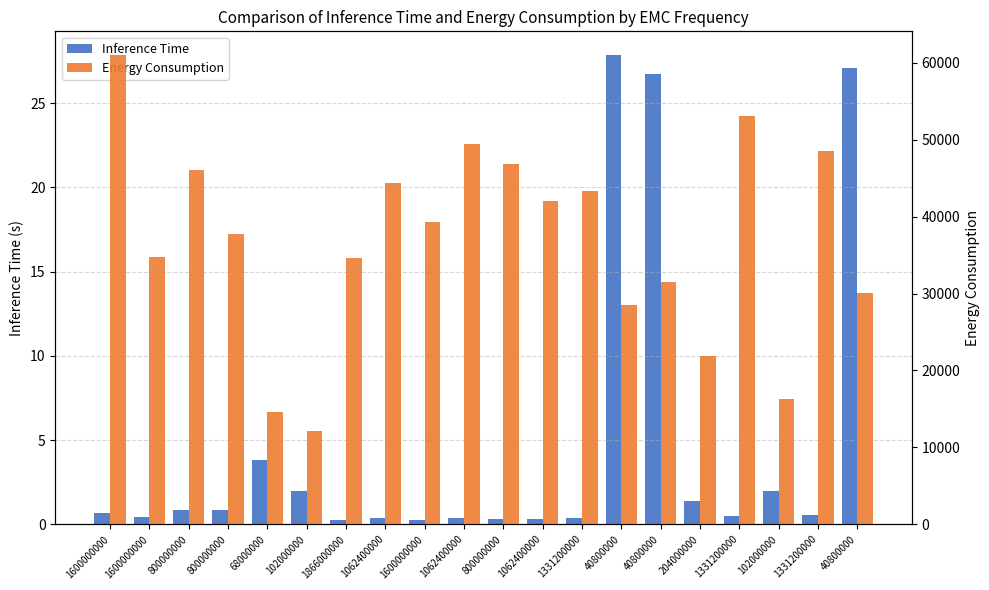

Reading left to right, transcribe all the data shown in this chart.

Inference Time: 0.7	0.4	0.8	0.8	3.8	2.0	0.2	0.4	0.3	0.4	0.3	0.3	0.4	27.9	26.7	1.4	0.5	1.9	0.6	27.1
Energy Consumption: 61031.0	34802.0	46033.0	37767.0	14562.0	12158.0	34626.0	44356.0	39236.0	49465.0	46798.0	42069.0	43290.0	28553.0	31554.0	21882.0	53124.0	16316.0	48548.0	30075.0